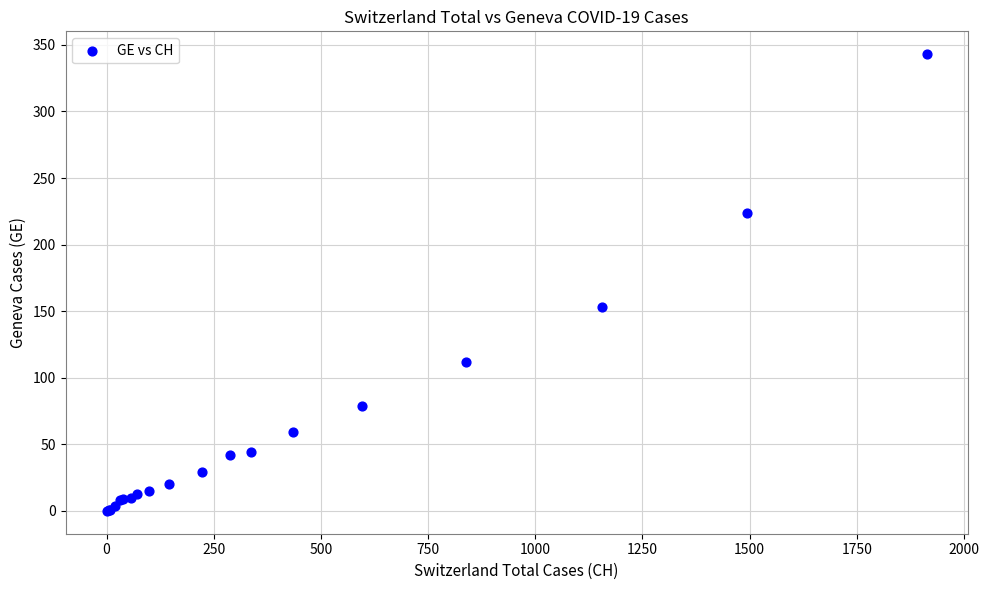

What Y value in the scatter plot is closest to 171?

153